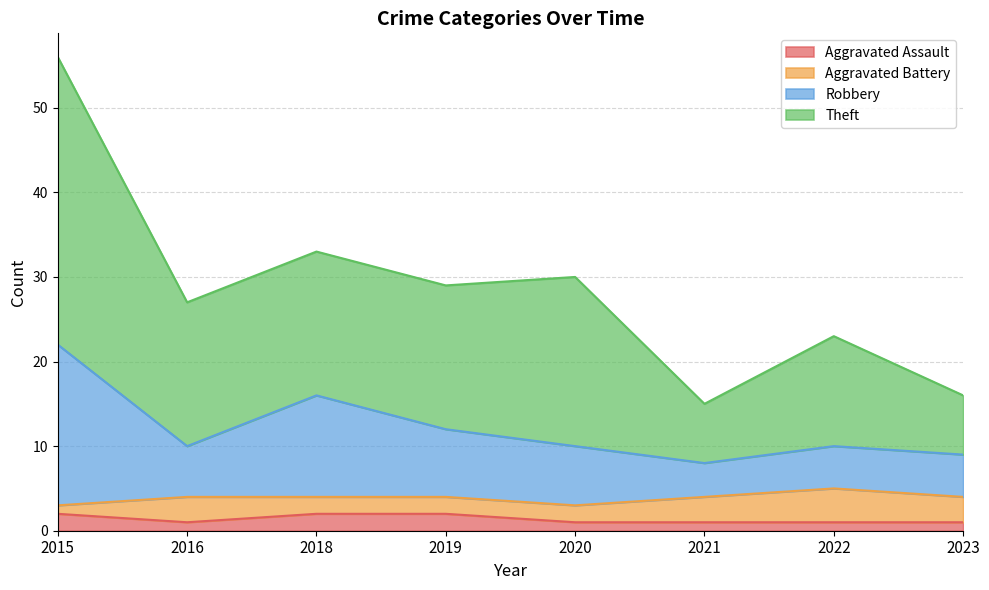

Which series has the largest total across all categories?

Theft